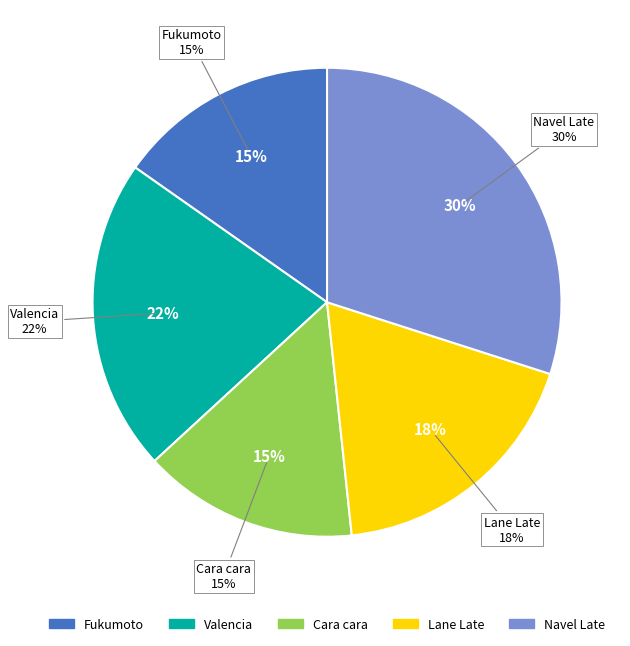

Does Fukumoto represent more than half of the total?

No